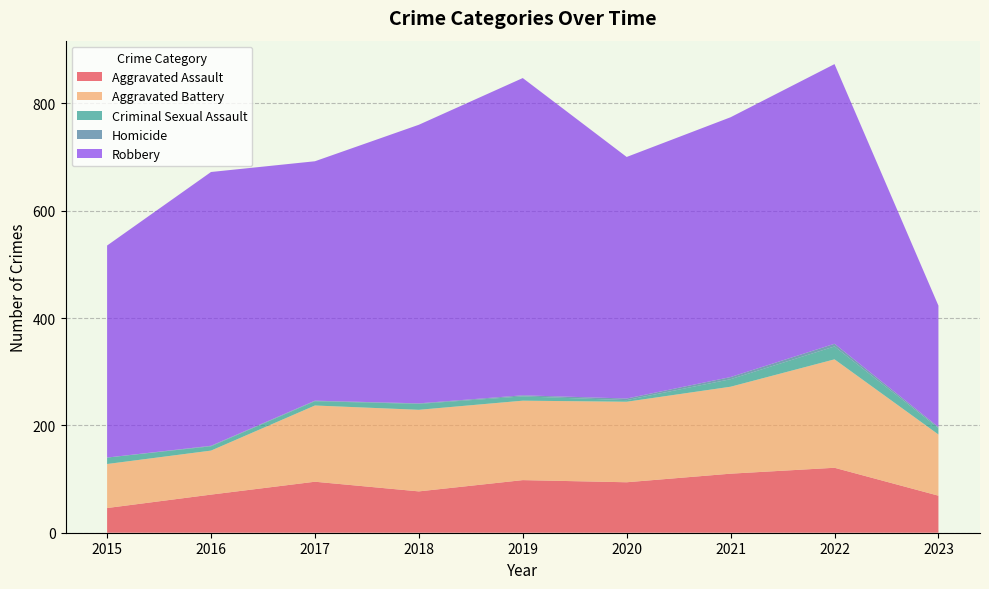

Reading right to left, list all the values displayed in this chart.

Aggravated Assault: 69	121	110	94	98	77	95	71	46
Aggravated Battery: 114	202	162	150	148	152	142	82	82
Criminal Sexual Assault: 12	24	14	3	8	11	8	8	12
Homicide: 2	5	4	3	2	1	1	1	0
Robbery: 226	521	484	450	591	519	446	510	395